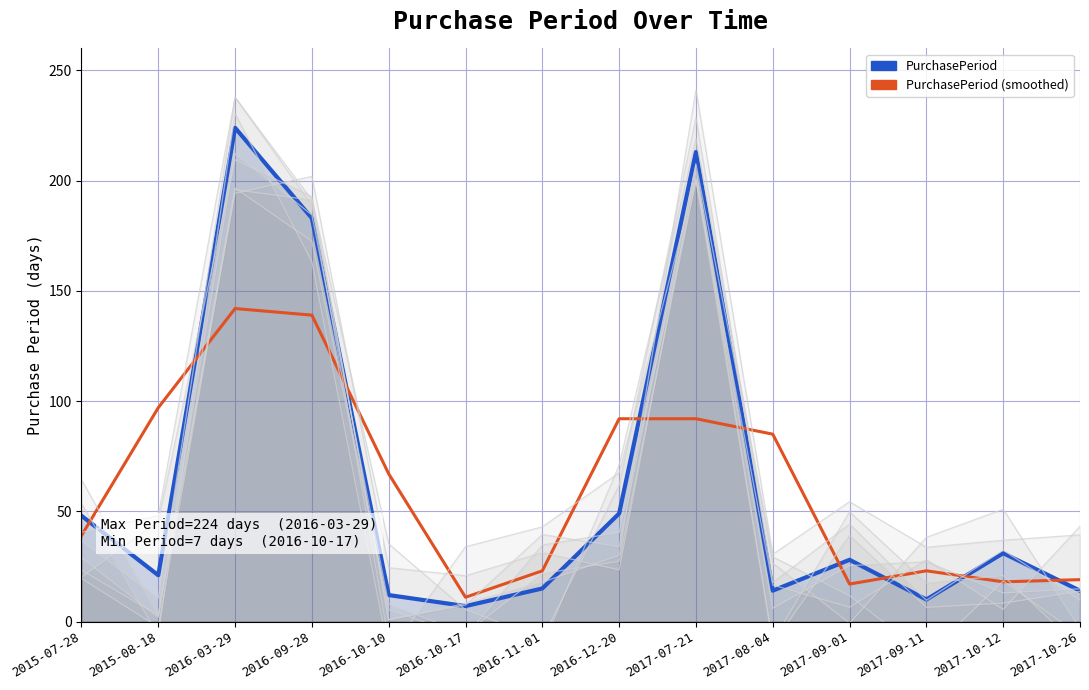

How many lines are shown in the chart?

2